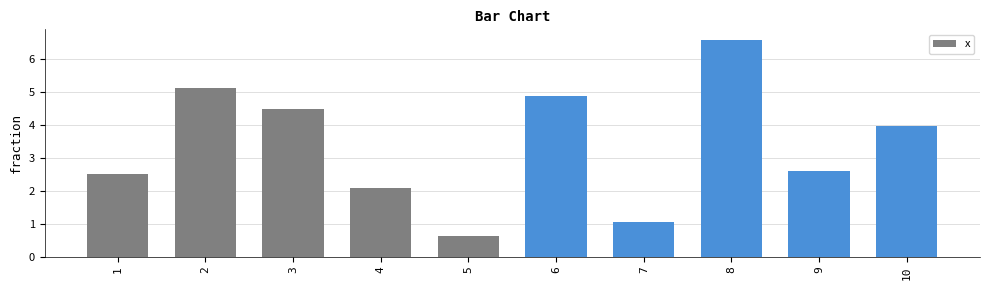

At which label does the data first exceed 3?

2